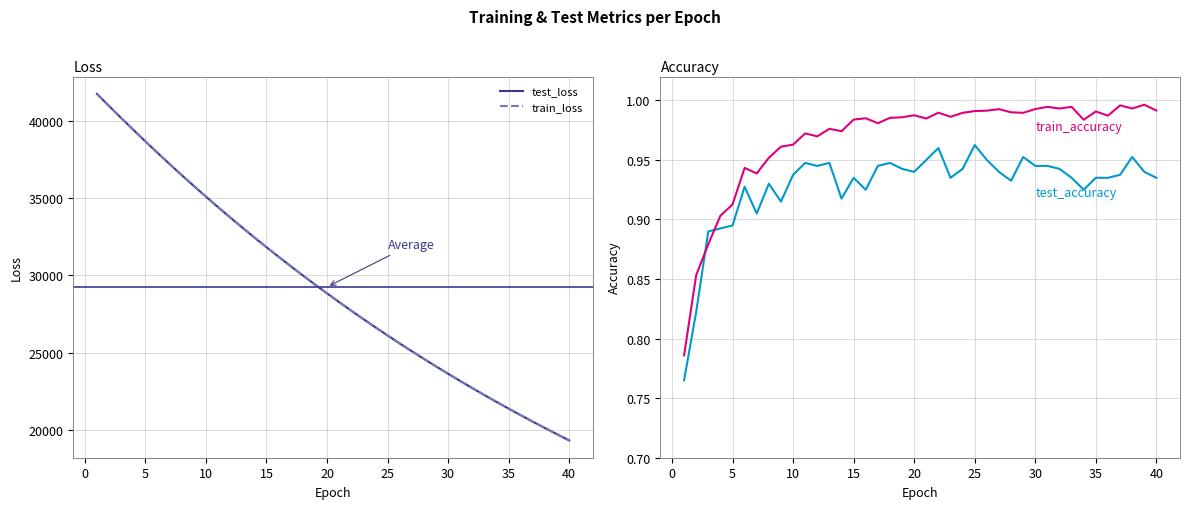

The value of train_accuracy at 25 is 1.0. True or false?

True